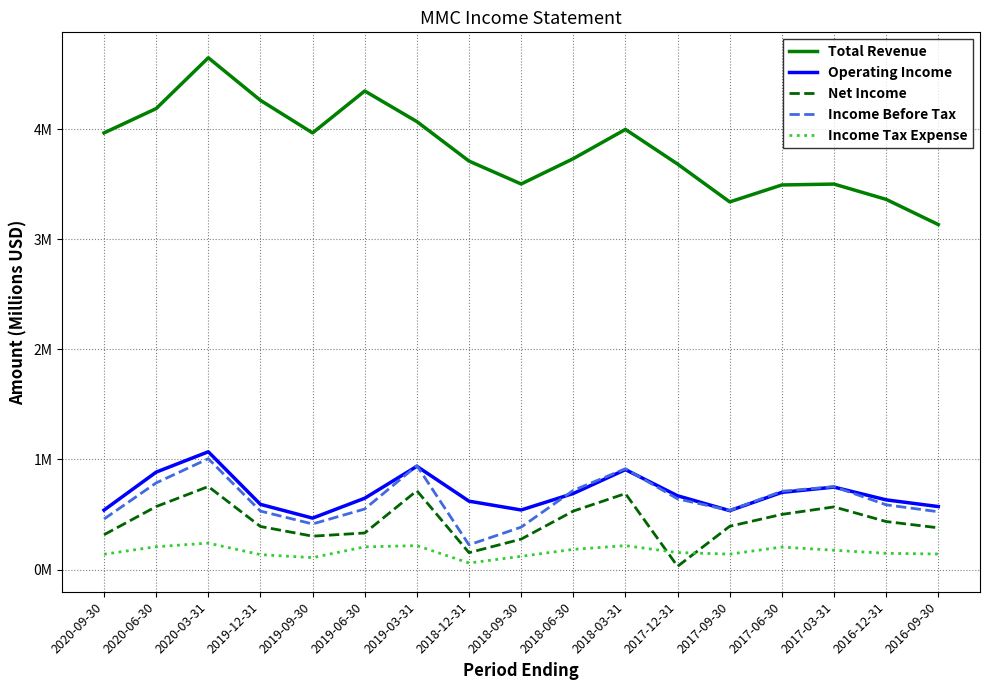

List the series in order of their peak value, highest first.

Total Revenue, Operating Income, Income Before Tax, Net Income, Income Tax Expense